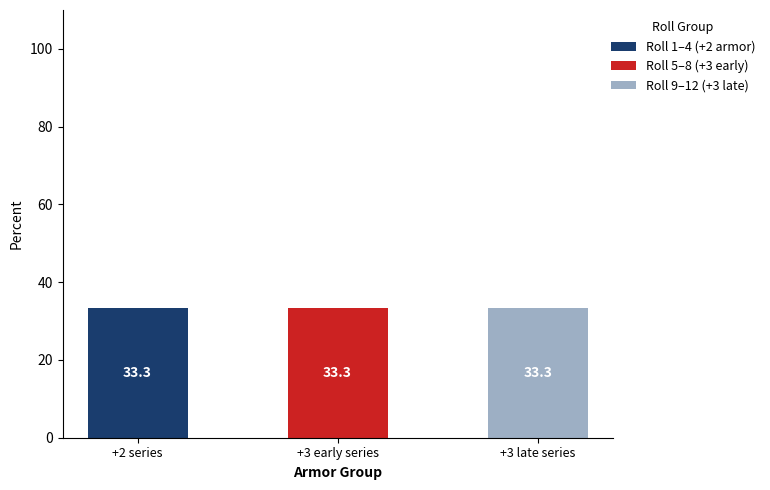

What is the total value across all series at +3 late series?

33.3